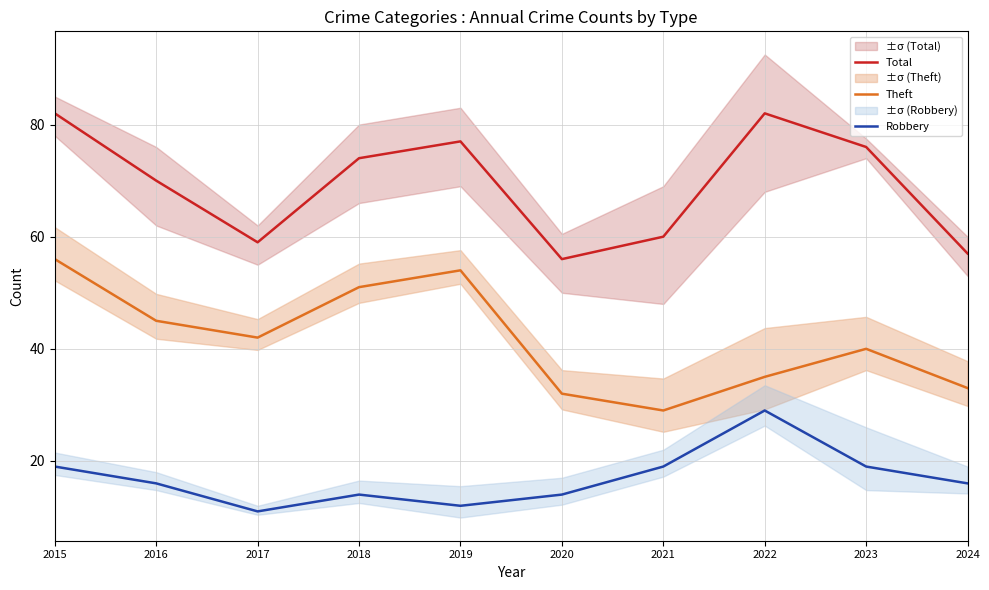

Rank the categories by Theft value from lowest to highest.

2021, 2020, 2024, 2022, 2023, 2017, 2016, 2018, 2019, 2015